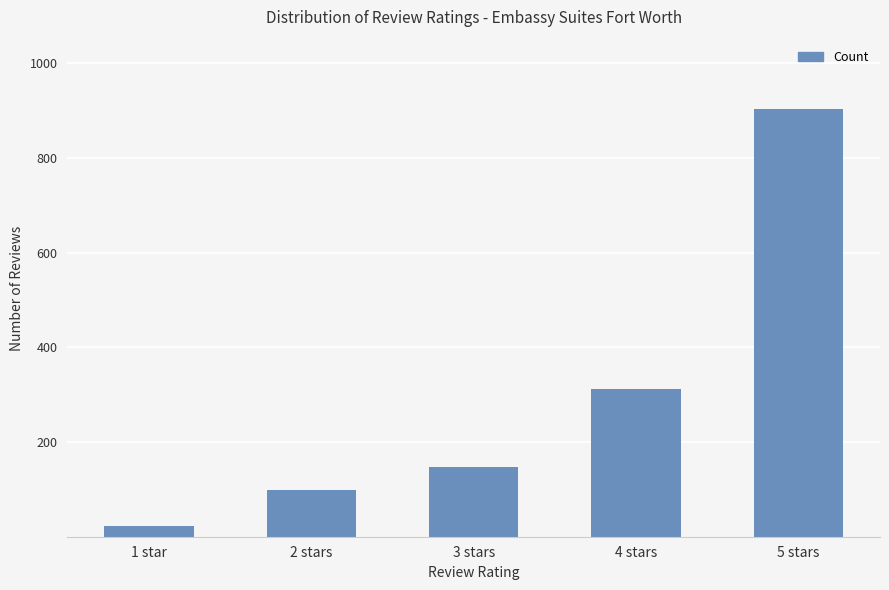

Rank the categories by value from lowest to highest.

1 star, 2 stars, 3 stars, 4 stars, 5 stars